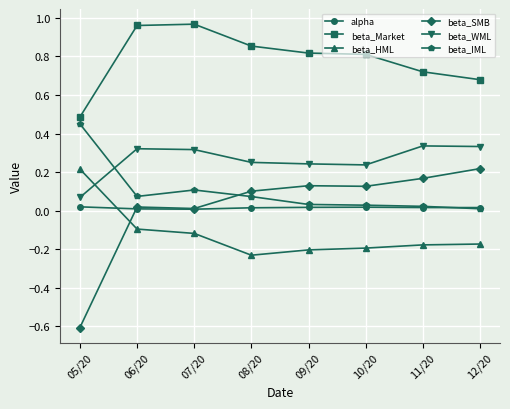

True or false: beta_WML has a value of 0.3 at 12/20.

True